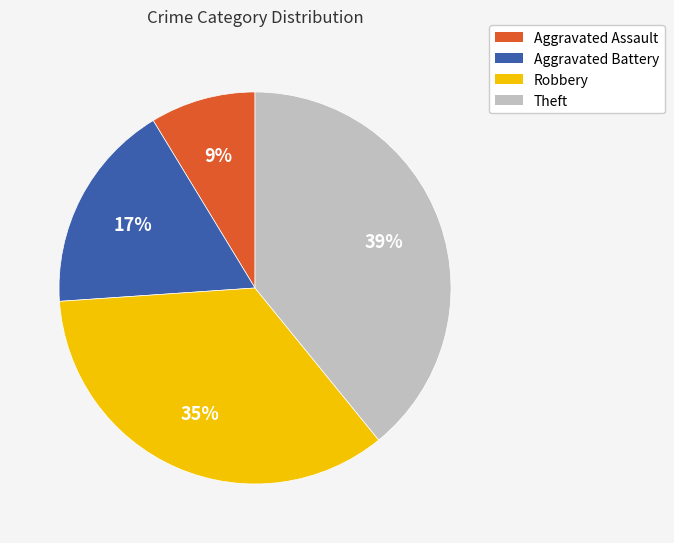

Is there any slice that represents more than half of the pie?

No